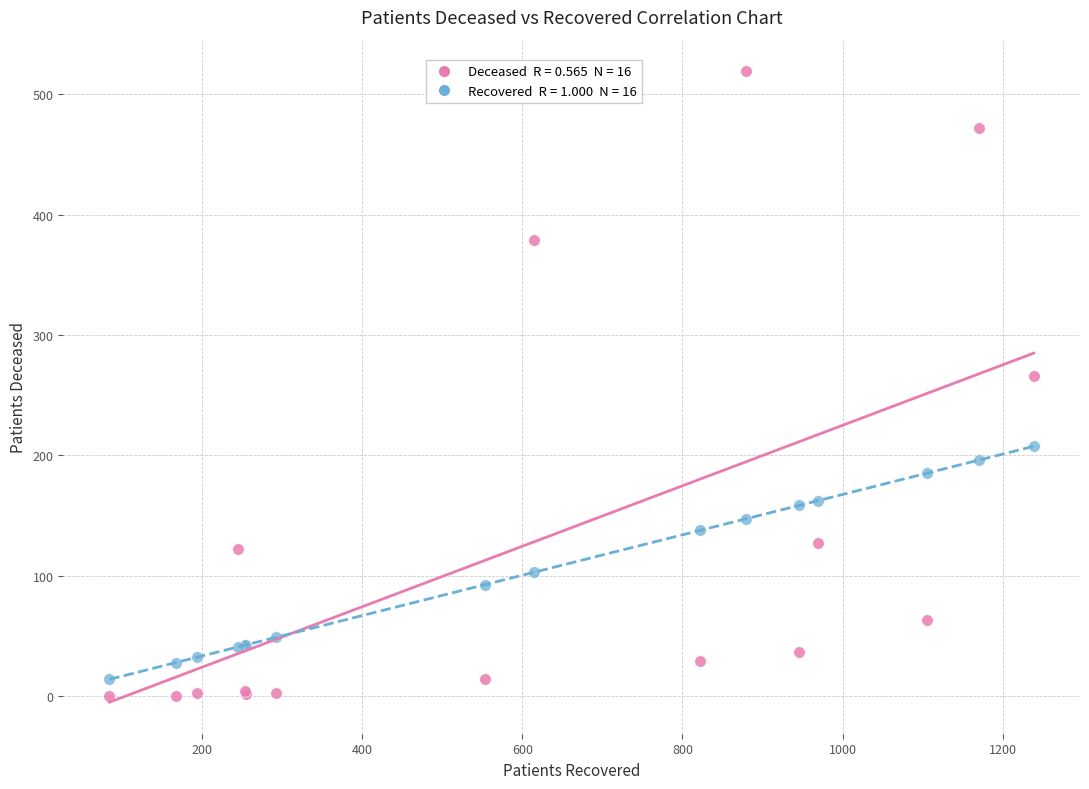

Across all series, what Y value is closest to 259?

266.0